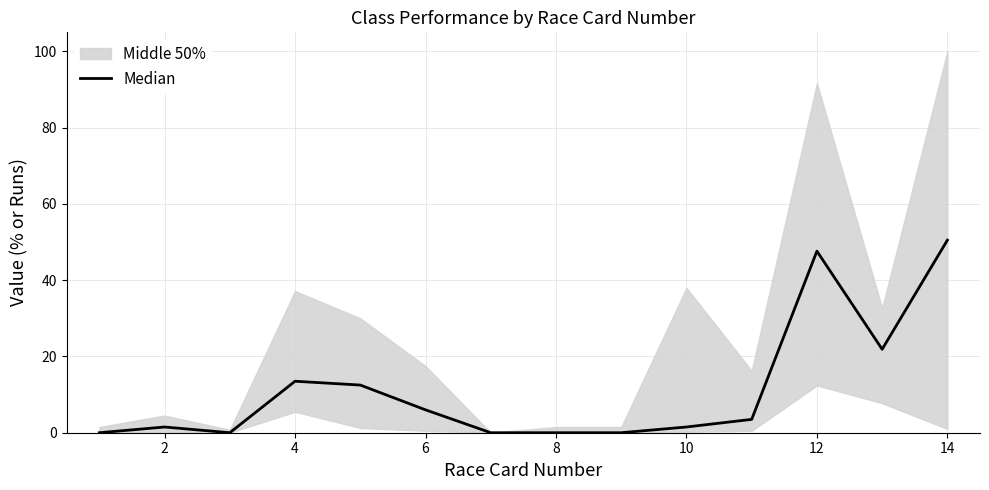

Is it true that the value at 12 is 20.7?

False